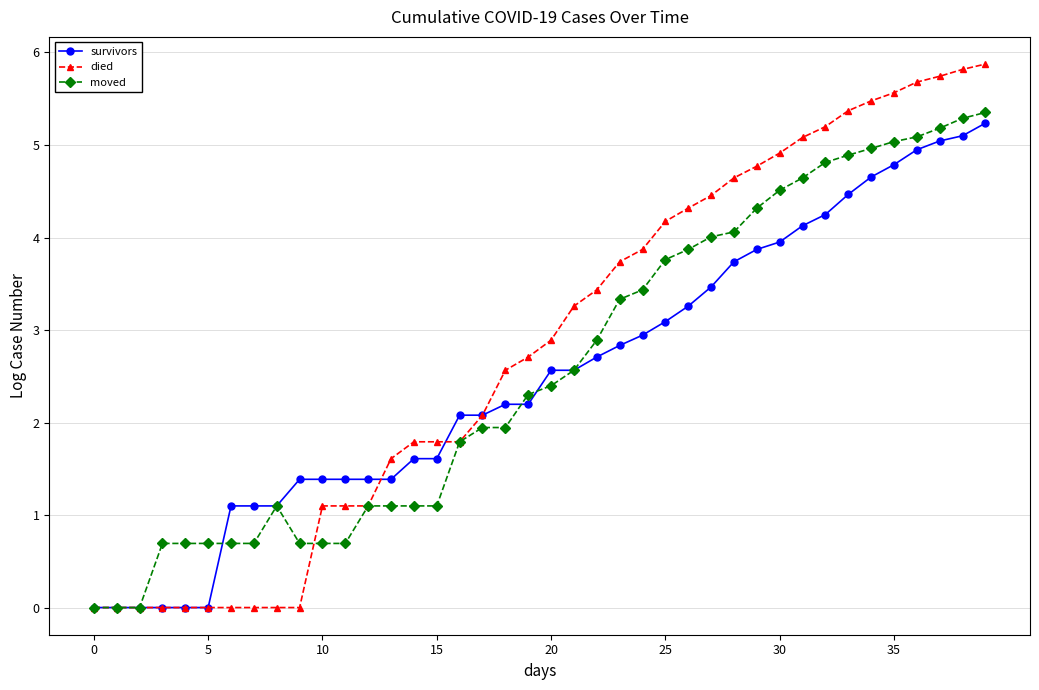

Which series has the largest range (max minus min)?

died